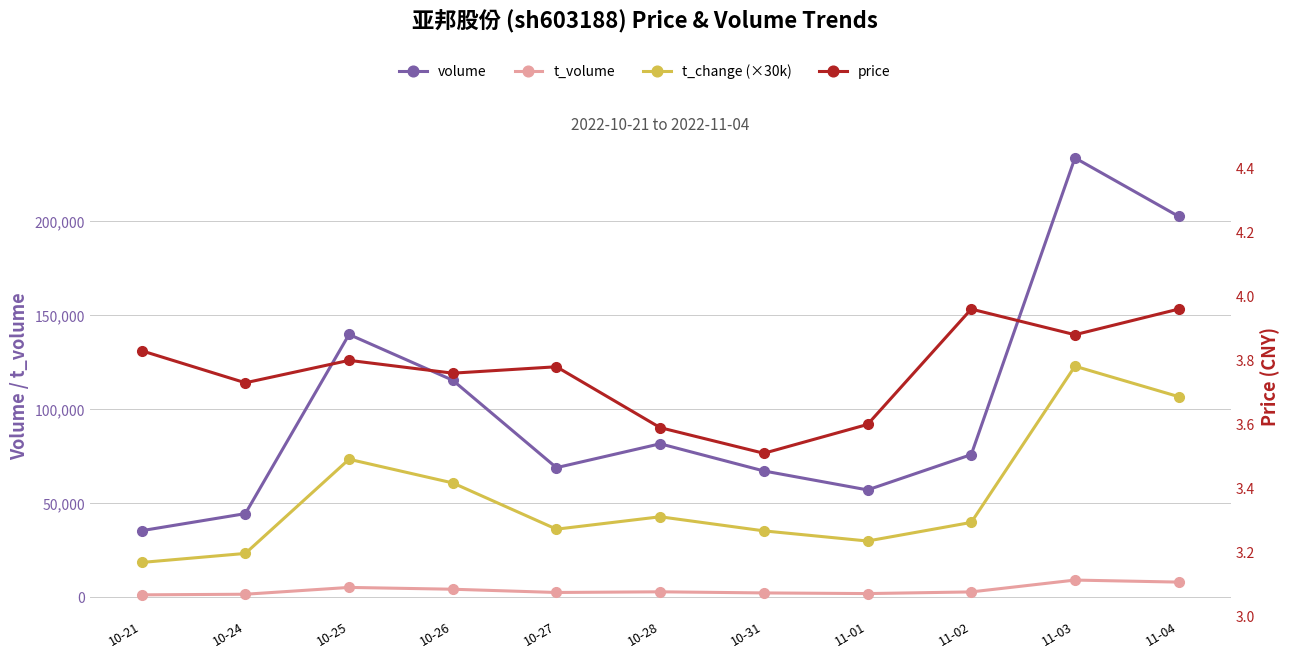

Read the price value at 11-02.

4.0